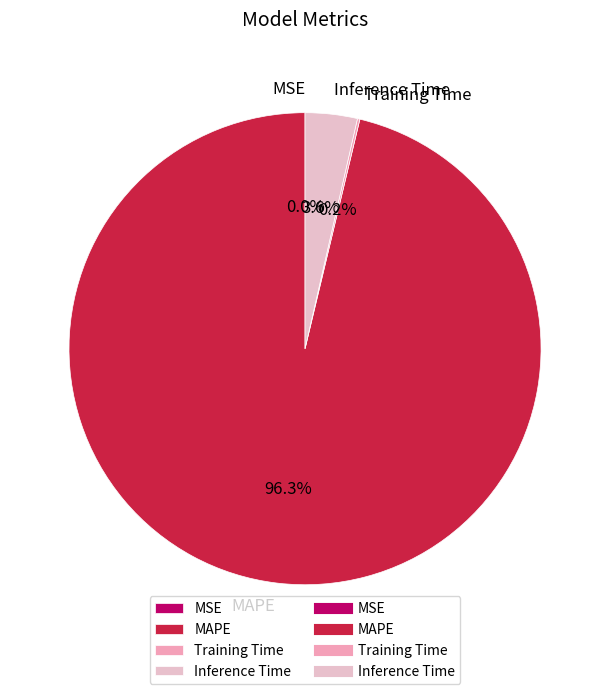

What is the largest slice in the pie chart?

MAPE